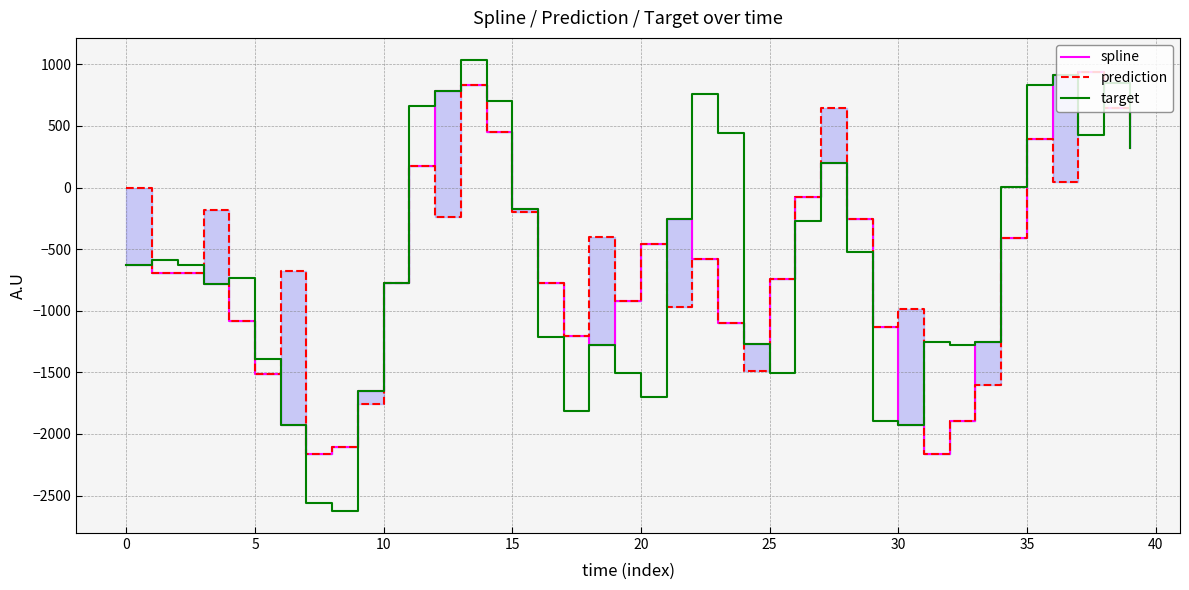

Which series changed the most between 12 and 34?

spline